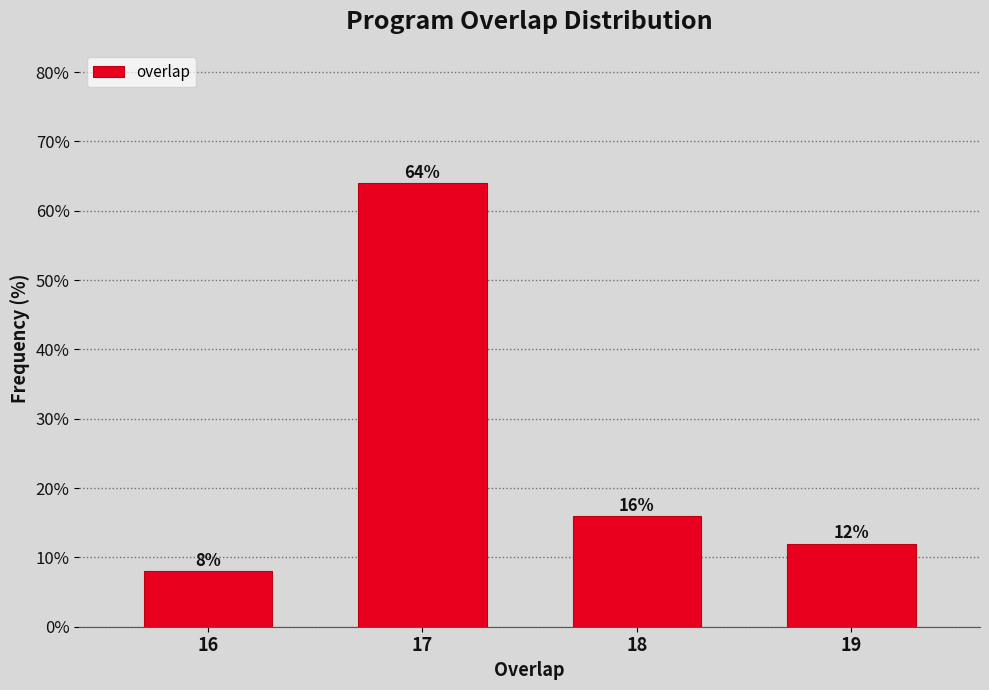

Reading right to left, what are all the values shown in this chart?

19=12	18=16	17=64	16=8